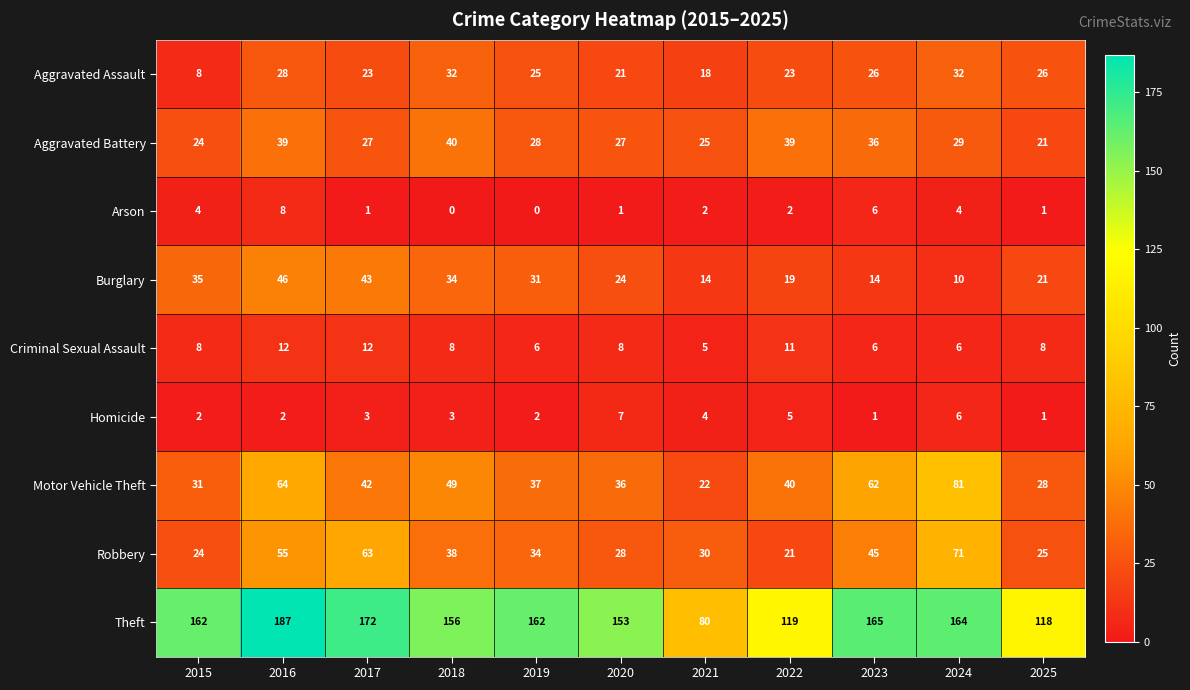

What is the difference between the highest and lowest values at 2016?

185